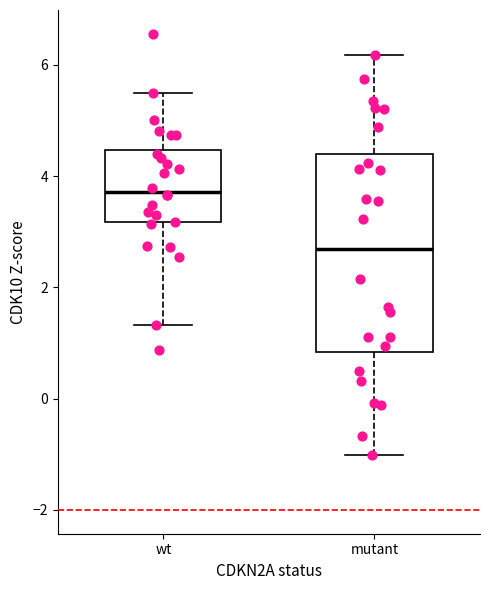

Reading left to right, read every box against the y-axis: the position of its median line, the range the box covers, and the ends of its whiskers. The values are not printed on the chart, so give them approximately, as read against the axis.

wt: median 3.8, box 3.2 to 4.4, whiskers 1.4 to 5.4
mutant: median 2.6, box 0.8 to 4.4, whiskers -1.0 to 6.2